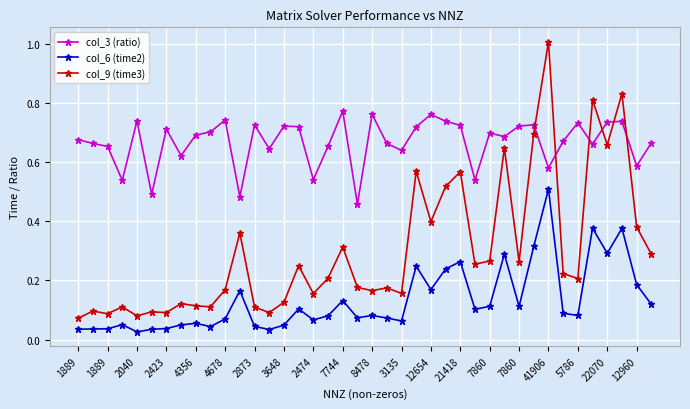

True or false: col_9 (time3) has more than 2 interior local peaks.

True